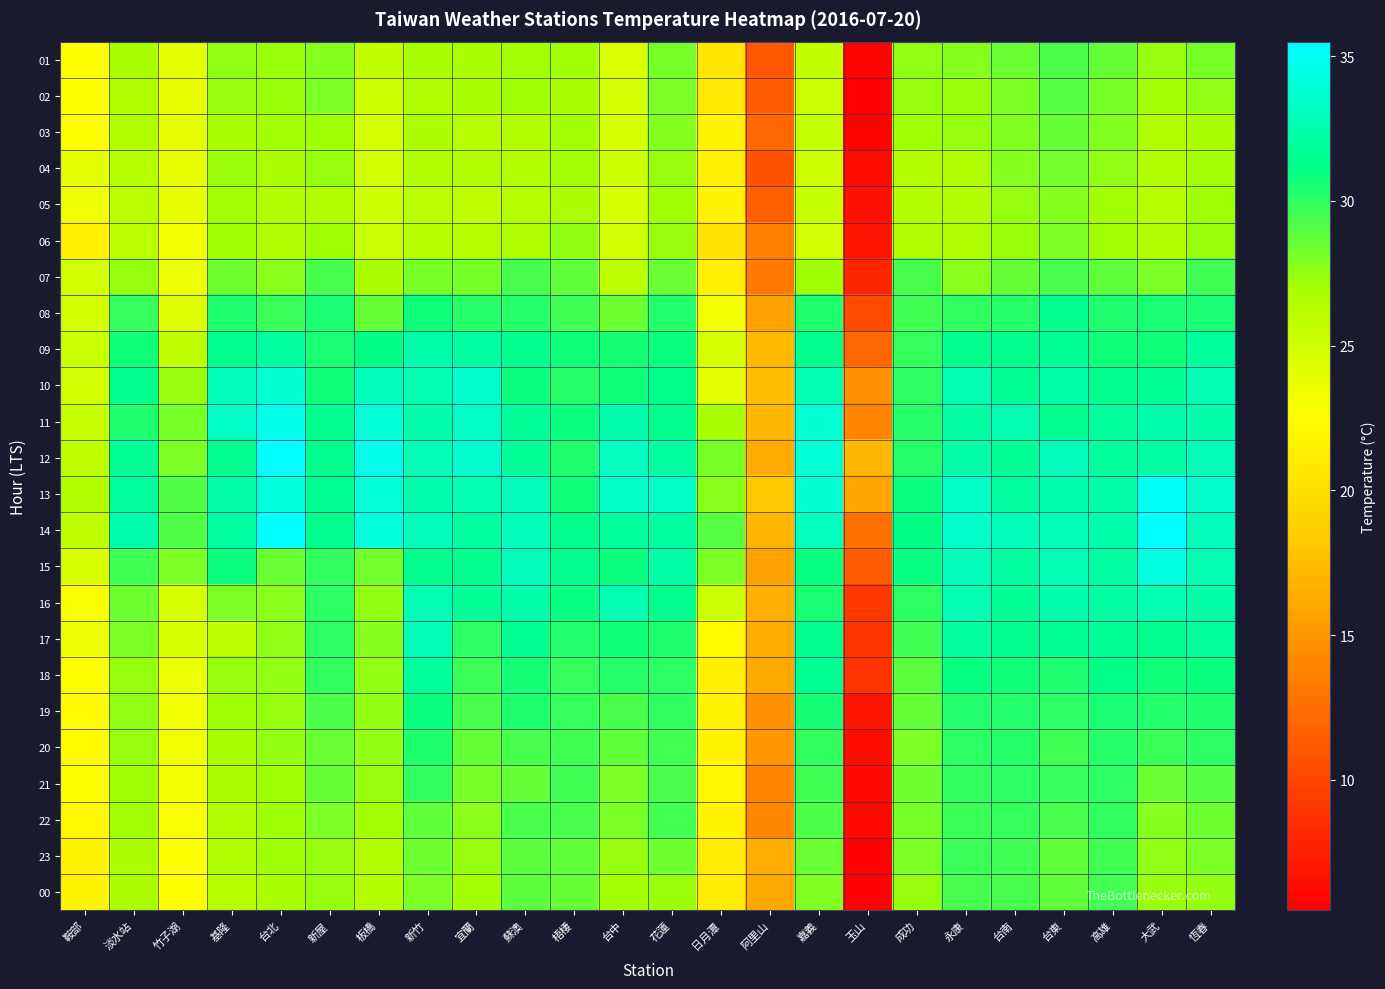

Reading left to right, list all the values displayed in this chart.

01: 鞍部=22.6	淡水站=26.9	竹子湖=23.9	基隆=27.6	台北=27.2	新屋=27.8	板橋=25.7	新竹=26.9	宜蘭=26.9	蘇澳=27.0	梧棲=27.1	台中=24.4	花蓮=28.2	日月潭=20.5	阿里山=11.1	嘉義=25.7	玉山=5.8	成功=27.6	永康=27.8	台南=28.5	台東=29.2	高雄=28.7	大武=27.4	恆春=28.2
02: 鞍部=22.7	淡水站=26.6	竹子湖=23.6	基隆=27.4	台北=27.2	新屋=28.0	板橋=25.1	新竹=26.7	宜蘭=26.9	蘇澳=27.1	梧棲=26.9	台中=24.8	花蓮=28.0	日月潭=20.8	阿里山=11.4	嘉義=25.2	玉山=5.6	成功=27.4	永康=27.2	台南=28.0	台東=29.0	高雄=28.2	大武=27.0	恆春=27.6
03: 鞍部=22.6	淡水站=26.5	竹子湖=23.8	基隆=26.9	台北=27.0	新屋=27.1	板橋=24.8	新竹=26.8	宜蘭=26.3	蘇澳=26.5	梧棲=27.0	台中=24.5	花蓮=27.8	日月潭=21.9	阿里山=12.1	嘉義=25.6	玉山=5.8	成功=27.1	永康=27.3	台南=27.9	台東=28.6	高雄=27.9	大武=26.7	恆春=26.9
04: 鞍部=23.9	淡水站=26.3	竹子湖=23.7	基隆=27.2	台北=26.8	新屋=27.3	板橋=25.0	新竹=26.5	宜蘭=26.5	蘇澳=26.4	梧棲=27.0	台中=25.1	花蓮=27.4	日月潭=21.6	阿里山=10.7	嘉義=25.1	玉山=6.3	成功=26.4	永康=26.7	台南=27.8	台東=28.3	高雄=27.6	大武=26.5	恆春=27.0
05: 鞍部=23.5	淡水站=26.1	竹子湖=23.7	基隆=27.0	台北=26.6	新屋=26.6	板橋=25.1	新竹=26.1	宜蘭=25.8	蘇澳=26.3	梧棲=26.8	台中=24.7	花蓮=27.1	日月潭=21.7	阿里山=11.5	嘉義=25.5	玉山=6.6	成功=26.4	永康=26.5	台南=27.4	台東=27.8	高雄=27.0	大武=26.3	恆春=27.1
06: 鞍部=21.4	淡水站=26.0	竹子湖=23.1	基隆=27.1	台北=26.7	新屋=27.1	板橋=25.3	新竹=26.2	宜蘭=26.3	蘇澳=26.7	梧棲=27.5	台中=25.0	花蓮=27.3	日月潭=20.3	阿里山=13.6	嘉義=25.0	玉山=6.8	成功=26.7	永康=26.6	台南=27.2	台東=28.0	高雄=27.0	大武=26.5	恆春=27.2
07: 鞍部=24.9	淡水站=27.4	竹子湖=23.5	基隆=28.4	台北=27.7	新屋=29.3	板橋=26.8	新竹=28.2	宜蘭=28.2	蘇澳=29.3	梧棲=28.8	台中=26.0	花蓮=28.5	日月潭=21.5	阿里山=13.3	嘉義=27.1	玉山=8.0	成功=29.4	永康=27.7	台南=28.6	台東=29.4	高雄=28.8	大武=28.0	恆春=29.6
08: 鞍部=24.9	淡水站=29.8	竹子湖=24.3	基隆=30.4	台北=29.7	新屋=30.5	板橋=28.6	新竹=30.7	宜蘭=30.2	蘇澳=30.2	梧棲=29.6	台中=28.4	花蓮=30.3	日月潭=23.3	阿里山=15.8	嘉義=30.4	玉山=10.2	成功=29.6	永康=29.9	台南=30.2	台東=31.3	高雄=30.4	大武=30.5	恆春=30.5
09: 鞍部=25.2	淡水站=30.8	竹子湖=25.8	基隆=31.4	台北=32.0	新屋=30.5	板橋=31.1	新竹=32.4	宜蘭=32.2	蘇澳=31.4	梧棲=30.7	台中=30.6	花蓮=30.9	日月潭=24.8	阿里山=17.3	嘉義=31.4	玉山=12.1	成功=29.8	永康=31.5	台南=31.3	台東=31.7	高雄=30.8	大武=30.7	恆春=31.9
10: 鞍部=24.9	淡水站=31.3	竹子湖=27.4	基隆=33.1	台北=33.8	新屋=30.7	板橋=33.0	新竹=32.6	宜蘭=33.7	蘇澳=30.9	梧棲=30.2	台中=30.7	花蓮=31.2	日月潭=23.9	阿里山=17.4	嘉義=32.6	玉山=14.7	成功=30.1	永康=32.7	台南=31.6	台東=32.4	高雄=31.3	大武=31.7	恆春=32.7
11: 鞍部=25.4	淡水站=30.4	竹子湖=28.2	基隆=33.4	台北=34.6	新屋=31.4	板橋=33.9	新竹=32.5	宜蘭=33.4	蘇澳=31.8	梧棲=30.9	台中=32.5	花蓮=31.5	日月潭=26.9	阿里山=17.2	嘉義=33.8	玉山=13.9	成功=30.2	永康=32.2	台南=32.6	台東=31.5	高雄=31.9	大武=32.5	恆春=32.4
12: 鞍部=25.7	淡水站=31.8	竹子湖=28.0	基隆=31.5	台北=35.5	新屋=31.5	板橋=34.6	新竹=32.9	宜蘭=33.7	蘇澳=31.8	梧棲=30.4	台中=33.2	花蓮=32.0	日月潭=28.2	阿里山=16.3	嘉義=33.9	玉山=17.2	成功=30.2	永康=32.3	台南=31.7	台東=33.1	高雄=31.9	大武=32.2	恆春=32.9
13: 鞍部=26.4	淡水站=32.1	竹子湖=29.1	基隆=32.3	台北=34.1	新屋=31.6	板橋=33.9	新竹=32.5	宜蘭=32.6	蘇澳=33.0	梧棲=30.8	台中=33.4	花蓮=33.4	日月潭=27.7	阿里山=18.2	嘉義=33.8	玉山=16.0	成功=30.9	永康=33.4	台南=32.1	台東=32.5	高雄=32.3	大武=35.1	恆春=33.6
14: 鞍部=25.8	淡水站=32.5	竹子湖=29.1	基隆=32.0	台北=35.5	新屋=31.4	板橋=34.1	新竹=33.1	宜蘭=32.0	蘇澳=33.0	梧棲=31.3	台中=31.9	花蓮=32.1	日月潭=29.0	阿里山=17.0	嘉義=33.2	玉山=12.6	成功=31.1	永康=33.6	台南=33.0	台東=32.9	高雄=32.4	大武=35.4	恆春=33.1
15: 鞍部=24.6	淡水站=29.6	竹子湖=28.0	基隆=30.9	台北=28.5	新屋=29.9	板橋=28.3	新竹=31.4	宜蘭=31.5	蘇澳=33.0	梧棲=31.3	台中=30.9	花蓮=32.3	日月潭=28.0	阿里山=15.7	嘉義=31.0	玉山=11.3	成功=31.0	永康=33.1	台南=32.1	台東=32.7	高雄=32.2	大武=34.4	恆春=32.6
16: 鞍部=22.9	淡水站=28.4	竹子湖=24.5	基隆=28.1	台北=27.7	新屋=30.1	板橋=27.5	新竹=32.8	宜蘭=31.8	蘇澳=32.4	梧棲=31.0	台中=32.7	花蓮=31.3	日月潭=25.2	阿里山=16.6	嘉義=30.5	玉山=9.1	成功=30.1	永康=32.8	台南=31.8	台東=32.5	高雄=32.2	大武=32.6	恆春=32.3
17: 鞍部=23.5	淡水站=28.0	竹子湖=24.5	基隆=26.0	台北=27.6	新屋=30.0	板橋=27.8	新竹=32.9	宜蘭=30.0	蘇澳=31.6	梧棲=30.3	台中=30.7	花蓮=30.4	日月潭=22.4	阿里山=16.3	嘉義=31.5	玉山=8.8	成功=29.6	永康=32.0	台南=31.4	台東=31.7	高雄=31.8	大武=31.5	恆春=31.9
18: 鞍部=22.5	淡水站=27.4	竹子湖=23.5	基隆=27.3	台北=27.5	新屋=29.9	板橋=27.5	新竹=31.9	宜蘭=29.7	蘇澳=30.6	梧棲=29.8	台中=30.2	花蓮=30.0	日月潭=21.6	阿里山=16.1	嘉義=31.6	玉山=8.7	成功=28.9	永康=31.0	台南=30.8	台東=30.4	高雄=31.2	大武=30.7	恆春=30.9
19: 鞍部=22.3	淡水站=27.6	竹子湖=23.3	基隆=27.1	台北=27.4	新屋=29.2	板橋=27.5	新竹=30.9	宜蘭=29.3	蘇澳=30.4	梧棲=29.8	台中=29.4	花蓮=29.9	日月潭=21.8	阿里山=14.7	嘉義=30.6	玉山=6.9	成功=28.7	永康=30.3	台南=30.3	台東=30.0	高雄=30.5	大武=30.3	恆春=30.4
20: 鞍部=22.4	淡水站=27.4	竹子湖=23.2	基隆=26.9	台北=27.5	新屋=28.5	板橋=27.5	新竹=30.4	宜蘭=28.6	蘇澳=29.4	梧棲=29.6	台中=28.8	花蓮=29.5	日月潭=21.8	阿里山=15.1	嘉義=29.9	玉山=6.5	成功=28.1	永康=30.0	台南=30.2	台東=29.6	高雄=30.2	大武=29.7	恆春=30.0
21: 鞍部=22.5	淡水站=27.1	竹子湖=23.1	基隆=26.8	台北=27.1	新屋=28.6	板橋=27.3	新竹=29.9	宜蘭=28.2	蘇澳=28.7	梧棲=29.6	台中=28.0	花蓮=29.4	日月潭=22.1	阿里山=13.9	嘉義=29.6	玉山=6.1	成功=28.4	永康=29.9	台南=30.0	台東=29.8	高雄=30.1	大武=28.5	恆春=29.0
22: 鞍部=22.2	淡水站=27.0	竹子湖=22.9	基隆=26.6	台北=27.1	新屋=28.1	板橋=27.0	新竹=28.8	宜蘭=27.7	蘇澳=29.4	梧棲=29.4	台中=28.0	花蓮=29.5	日月潭=21.7	阿里山=14.0	嘉義=29.2	玉山=6.2	成功=28.2	永康=29.7	台南=29.8	台東=29.3	高雄=29.9	大武=27.8	恆春=28.4
23: 鞍部=21.8	淡水站=26.8	竹子湖=22.7	基隆=26.6	台北=27.1	新屋=27.4	板橋=26.5	新竹=28.4	宜蘭=27.3	蘇澳=28.9	梧棲=28.8	台中=27.3	花蓮=28.4	日月潭=21.1	阿里山=16.4	嘉義=28.5	玉山=5.6	成功=28.1	永康=29.7	台南=29.6	台東=28.8	高雄=29.6	大武=27.6	恆春=28.1
00: 鞍部=21.9	淡水站=26.8	竹子湖=22.6	基隆=26.3	台北=26.9	新屋=27.4	板橋=26.4	新竹=28.1	宜蘭=27.0	蘇澳=28.9	梧棲=28.6	台中=27.0	花蓮=27.2	日月潭=21.3	阿里山=16.1	嘉義=27.9	玉山=5.5	成功=27.3	永康=29.3	台南=29.4	台東=28.8	高雄=29.5	大武=27.3	恆春=27.5